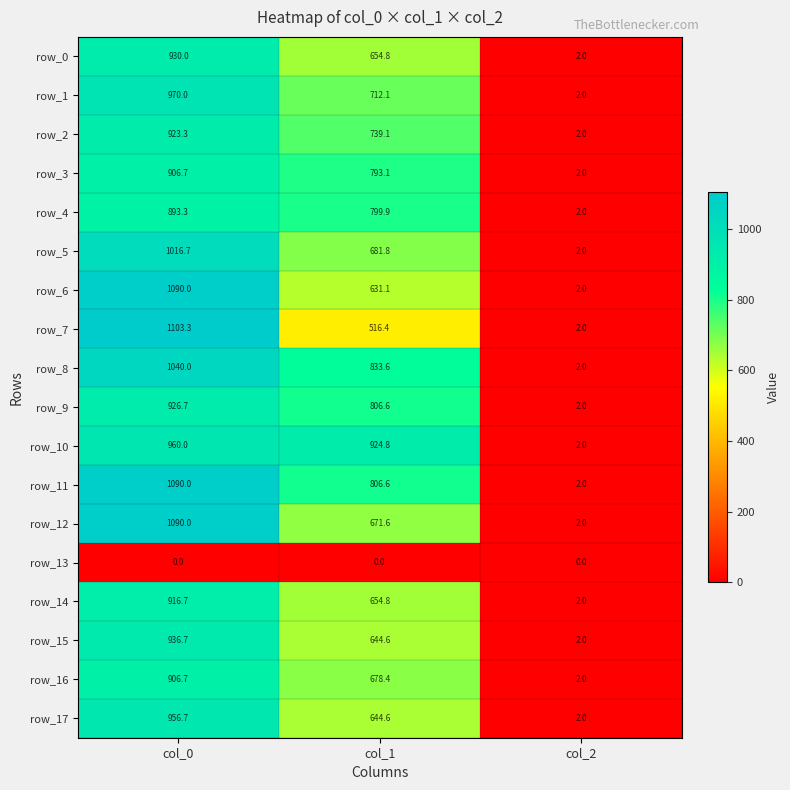

Reading left to right, extract all data points from this chart.

row_0: 930.0	654.8	2.0
row_1: 970.0	712.1	2.0
row_2: 923.3	739.1	2.0
row_3: 906.7	793.1	2.0
row_4: 893.3	799.9	2.0
row_5: 1016.7	681.8	2.0
row_6: 1090.0	631.1	2.0
row_7: 1103.3	516.4	2.0
row_8: 1040.0	833.6	2.0
row_9: 926.7	806.6	2.0
row_10: 960.0	924.8	2.0
row_11: 1090.0	806.6	2.0
row_12: 1090.0	671.6	2.0
row_13: 0.0	0.0	0.0
row_14: 916.7	654.8	2.0
row_15: 936.7	644.6	2.0
row_16: 906.7	678.4	2.0
row_17: 956.7	644.6	2.0